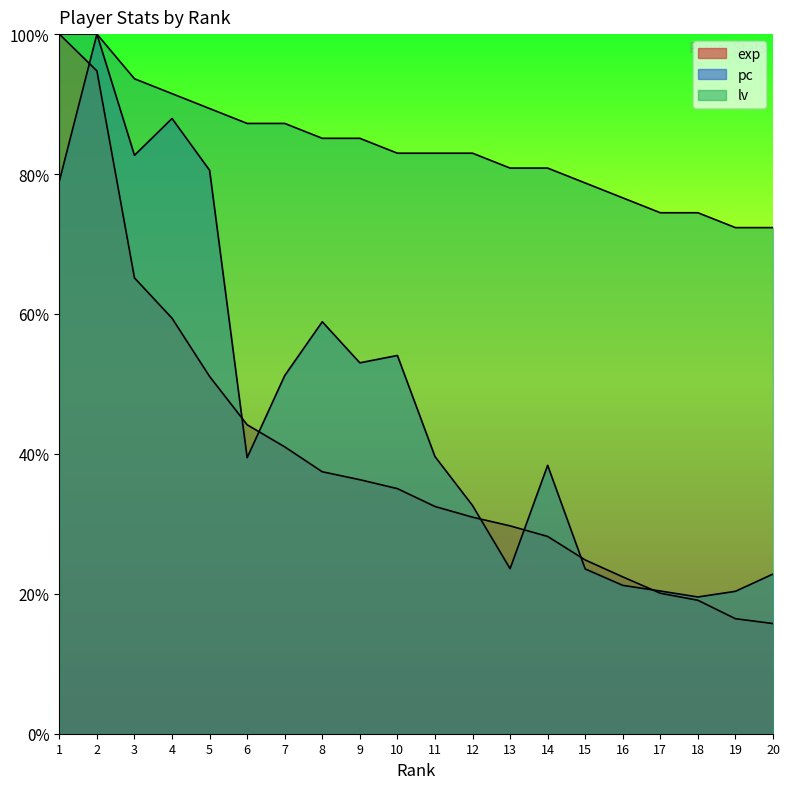

Between 3 and 9, which series saw the biggest shift?

pc